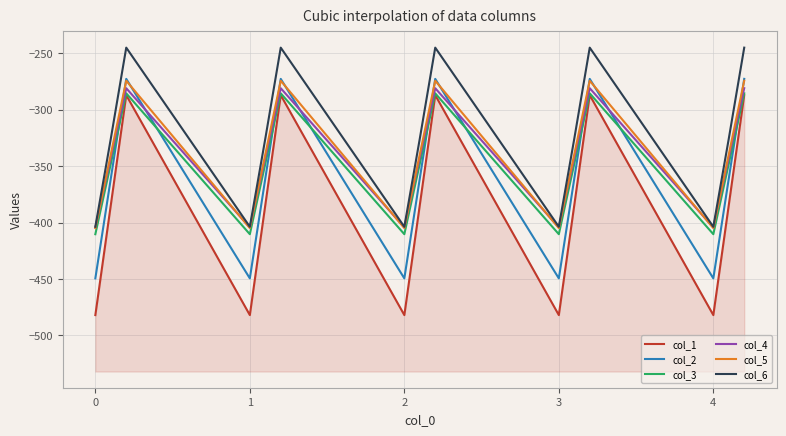

What is the value of the col_4 point at the 1st from the left?

-404.4